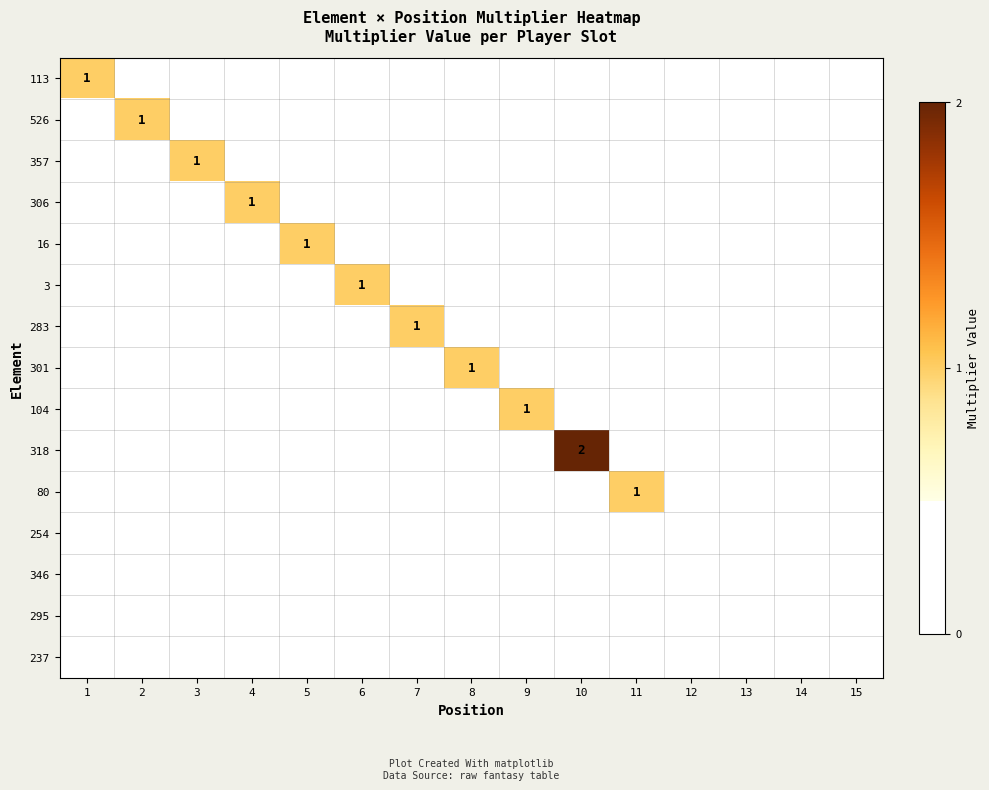

Is it true that 357 equals 1 at 3?

True